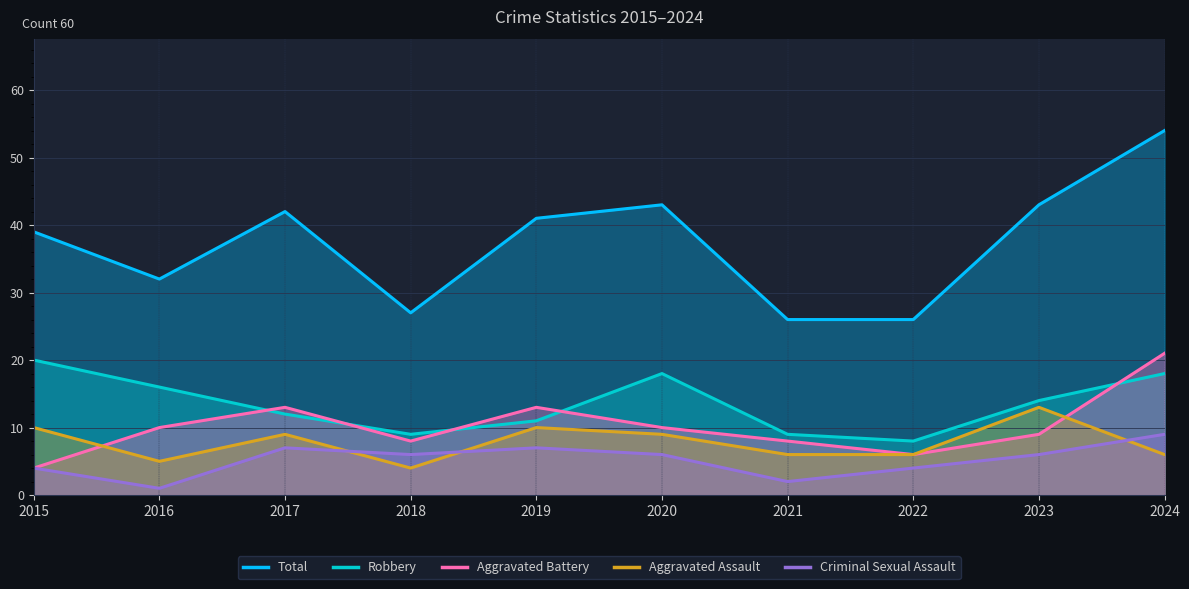

Which has a higher value, 2019 or 2020?

2019